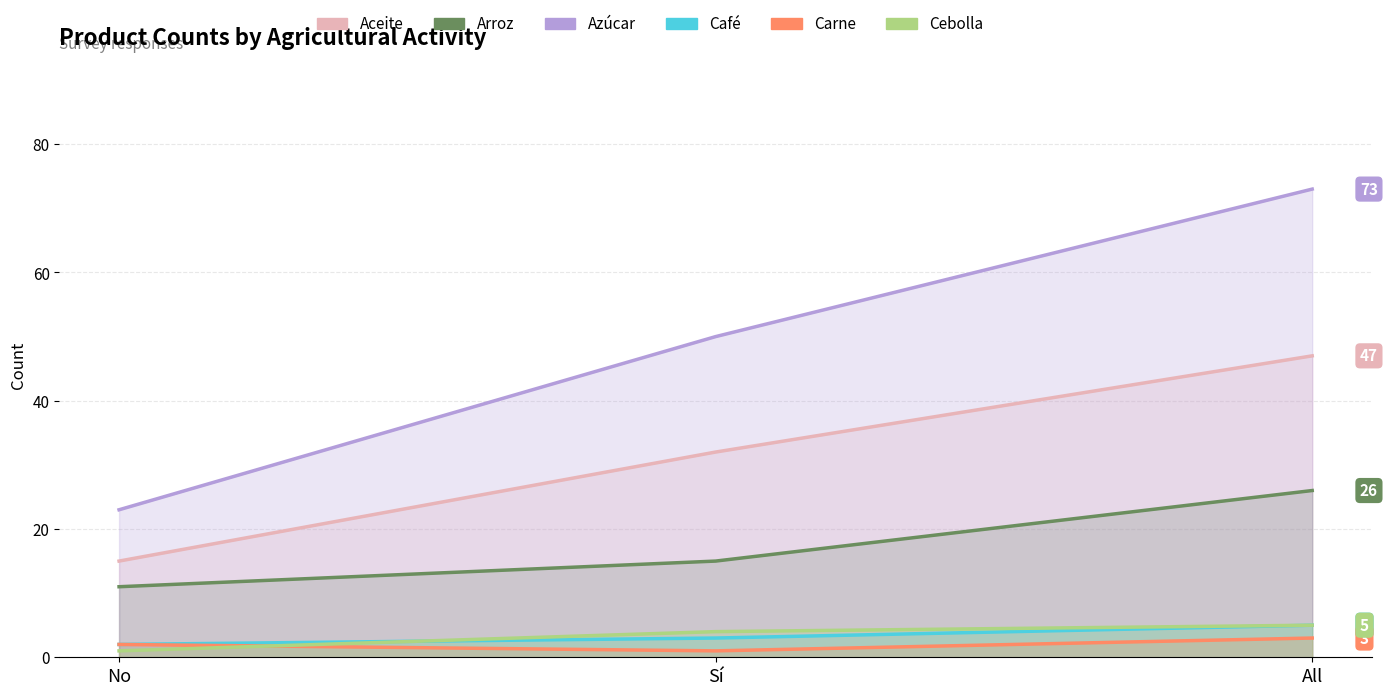

Read the Aceite value at Sí, to the nearest 10.

30